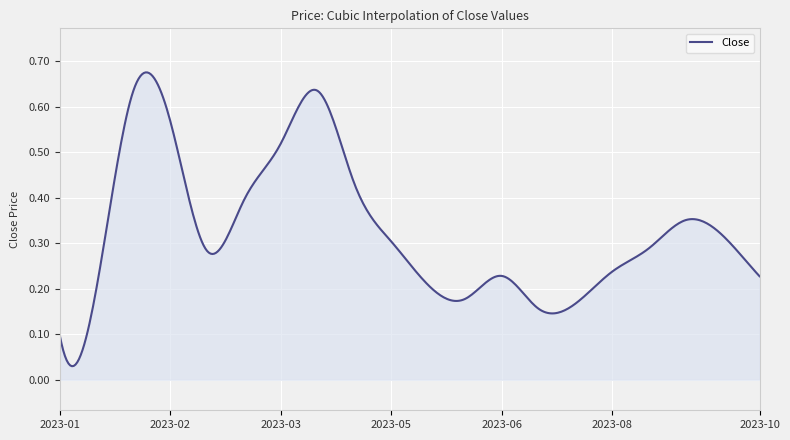

Reading left to right, list all the values displayed in this chart.

2023-01-01=0.1	2023-01-15=0.2	2023-01-31=0.6	2023-02-15=0.6	2023-02-28=0.3	2023-03-15=0.4	2023-03-31=0.5	2023-04-15=0.6	2023-04-30=0.4	2023-05-15=0.3	2023-05-31=0.2	2023-06-15=0.2	2023-06-30=0.2	2023-07-15=0.2	2023-07-31=0.2	2023-08-15=0.2	2023-08-31=0.3	2023-09-15=0.4	2023-09-30=0.3	2023-10-15=0.2